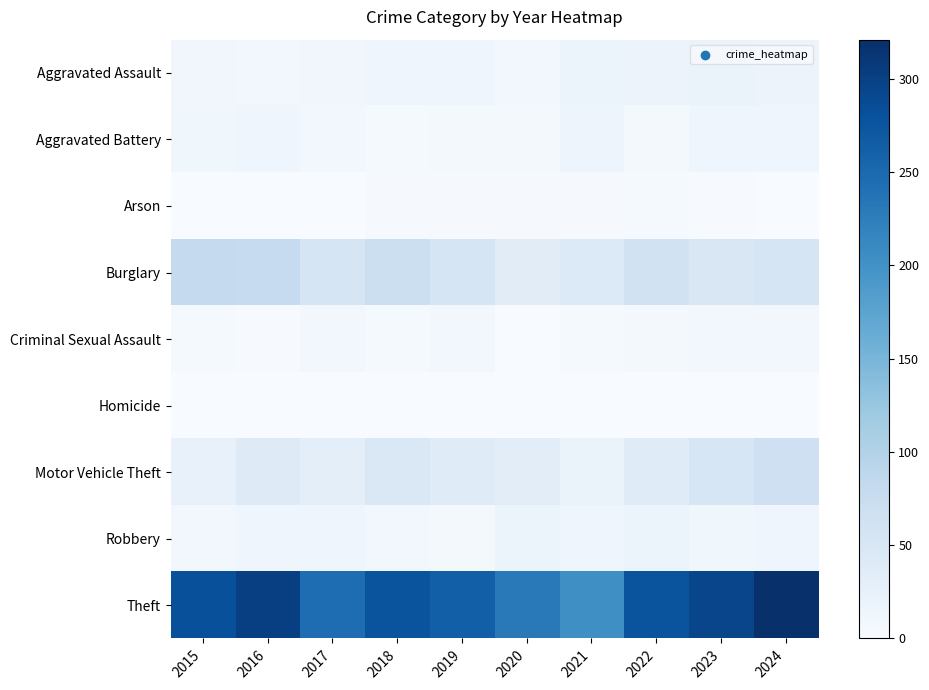

Count the number of data series in this chart.

9